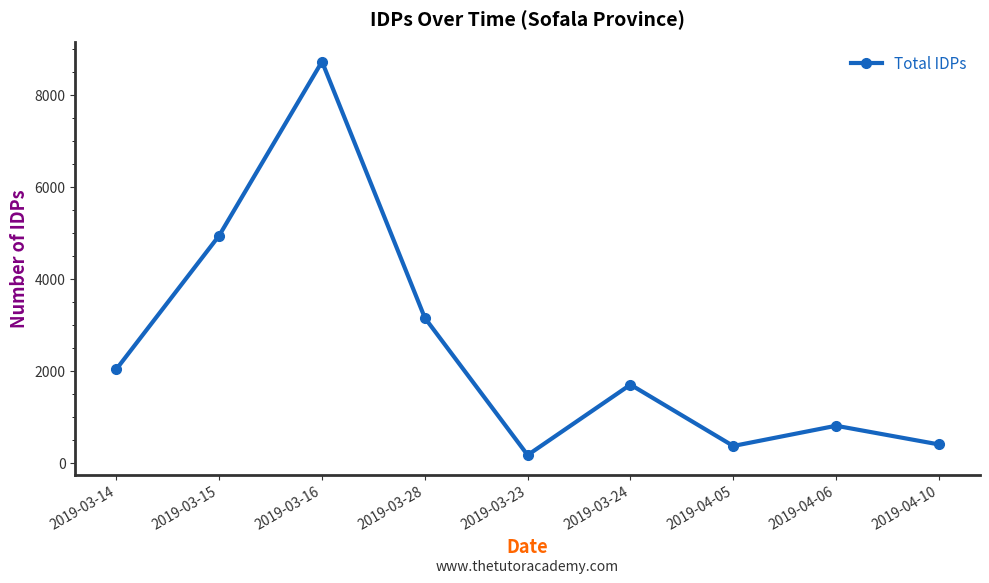

Which category has the lowest value across all series?

2019-03-23